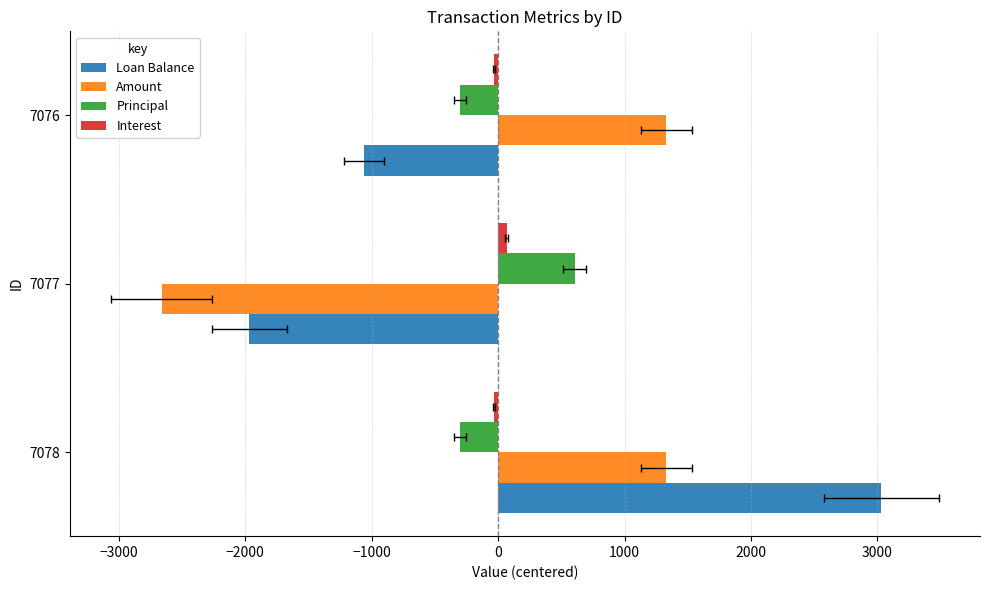

What is the highest value of the Principal series?

606.1